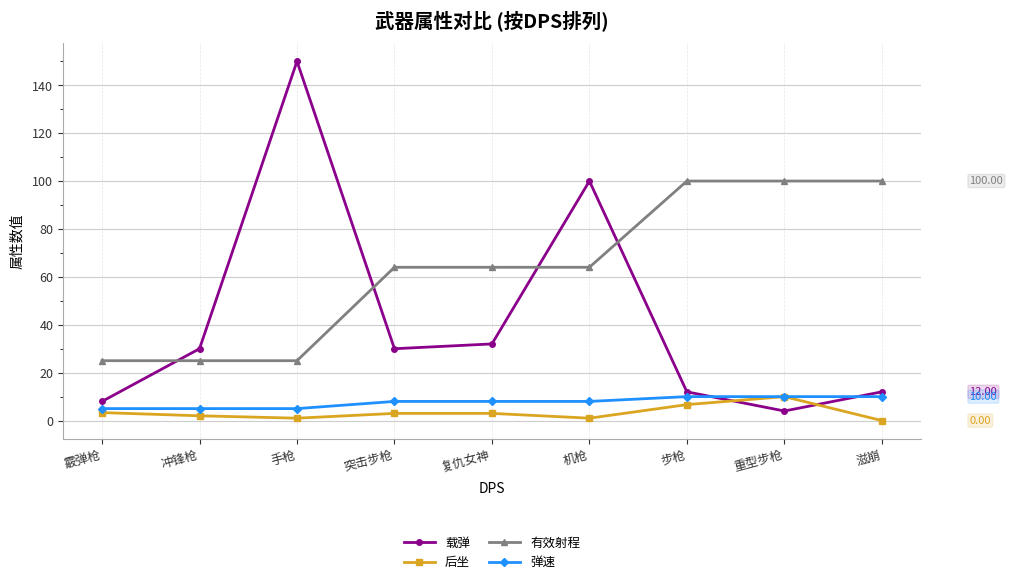

Between 复仇女神 and 机枪, which series saw the biggest shift?

载弹